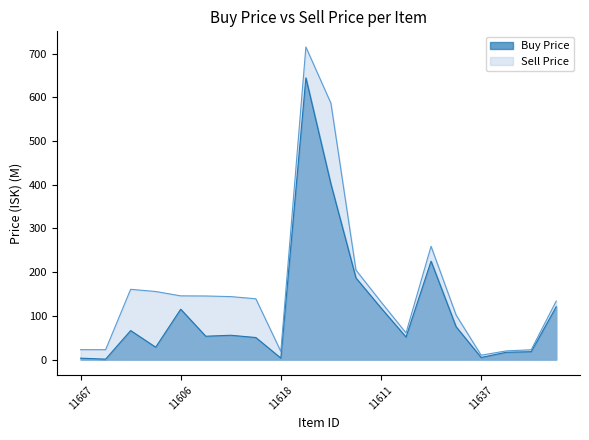

At which label does Sell Price first exceed 139?

11651